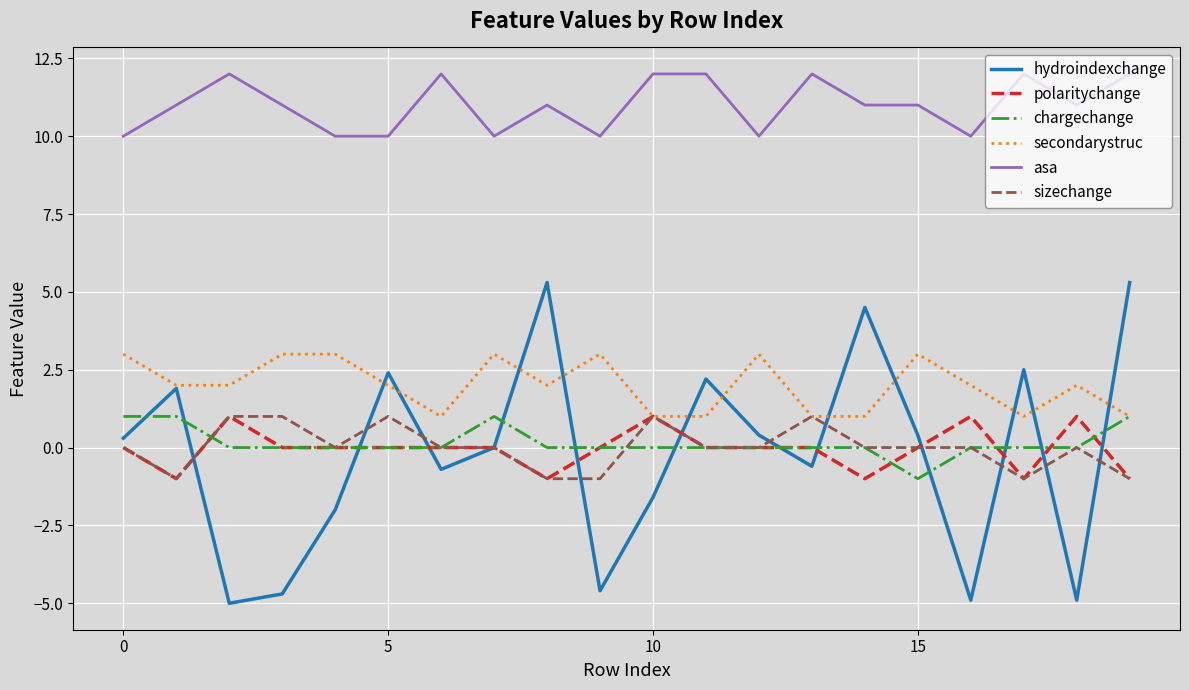

Which series has the largest range (max minus min)?

hydroindexchange